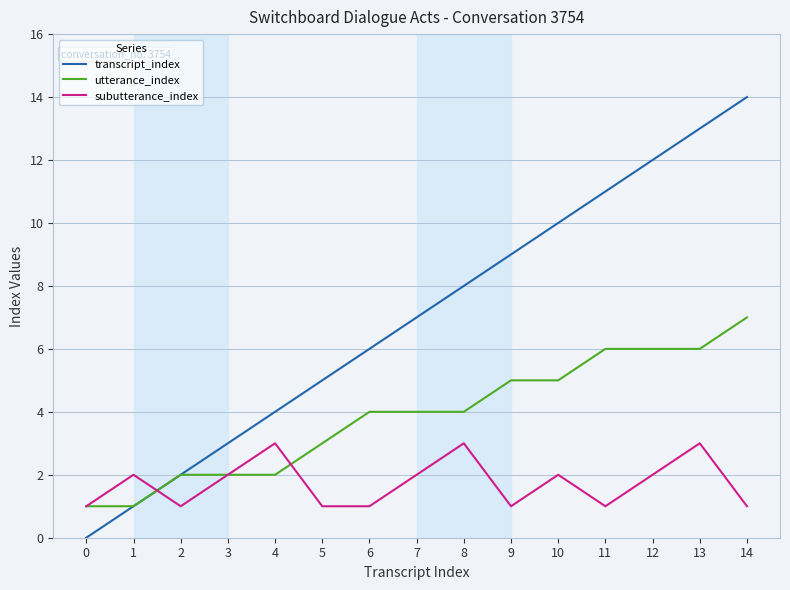

Which series has the largest range (max minus min)?

transcript_index